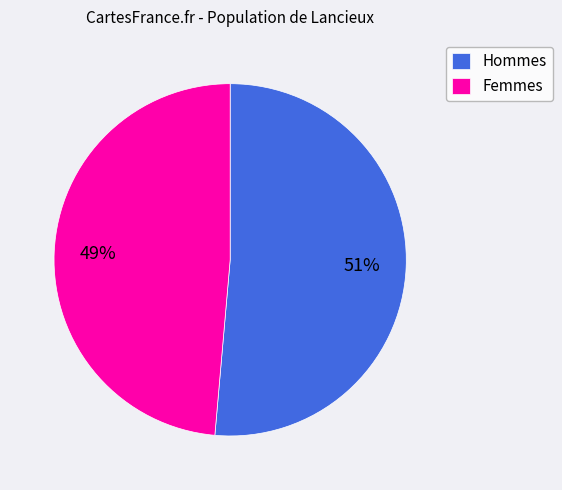

Between Hommes and Femmes, which is larger?

Hommes